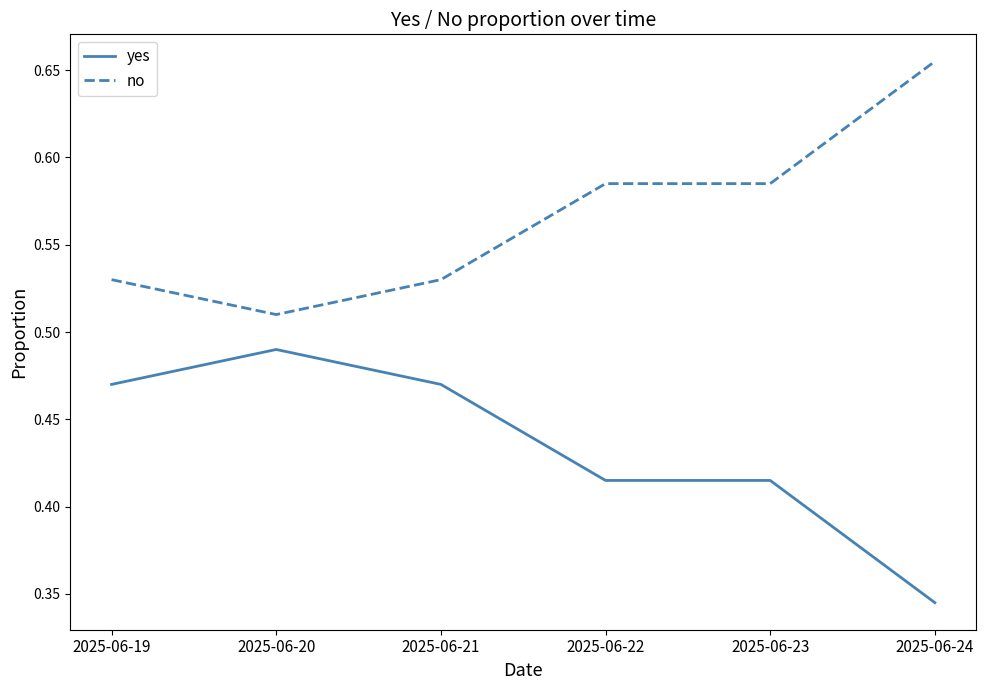

List the series in order of their overall mean, highest first.

no, yes